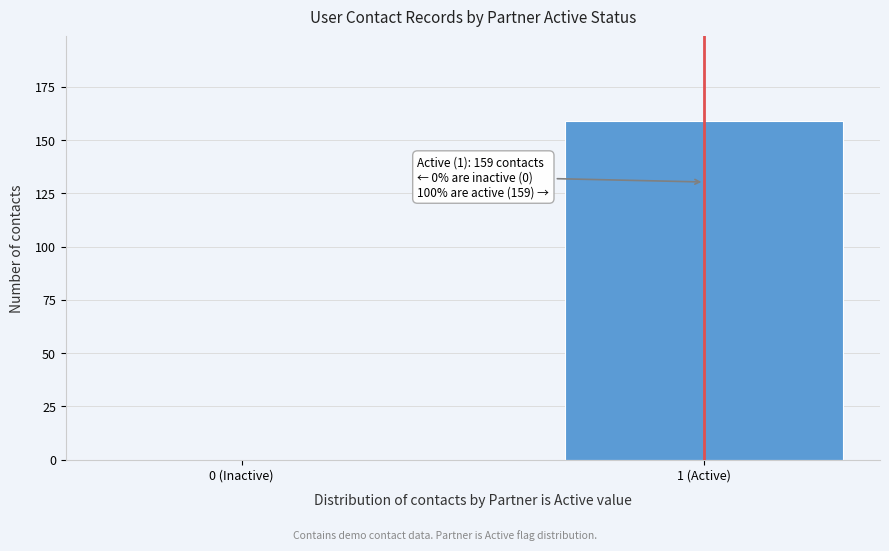

Reading left to right, transcribe all the data shown in this chart.

0 (Inactive)=0	1 (Active)=159